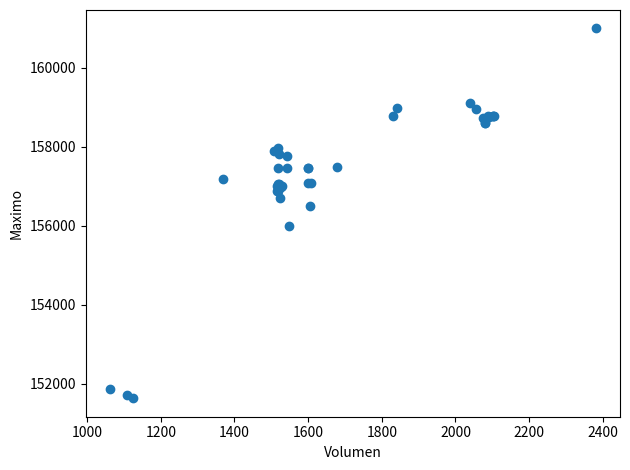

What Y value in the scatter plot is closest to 156316?

156500